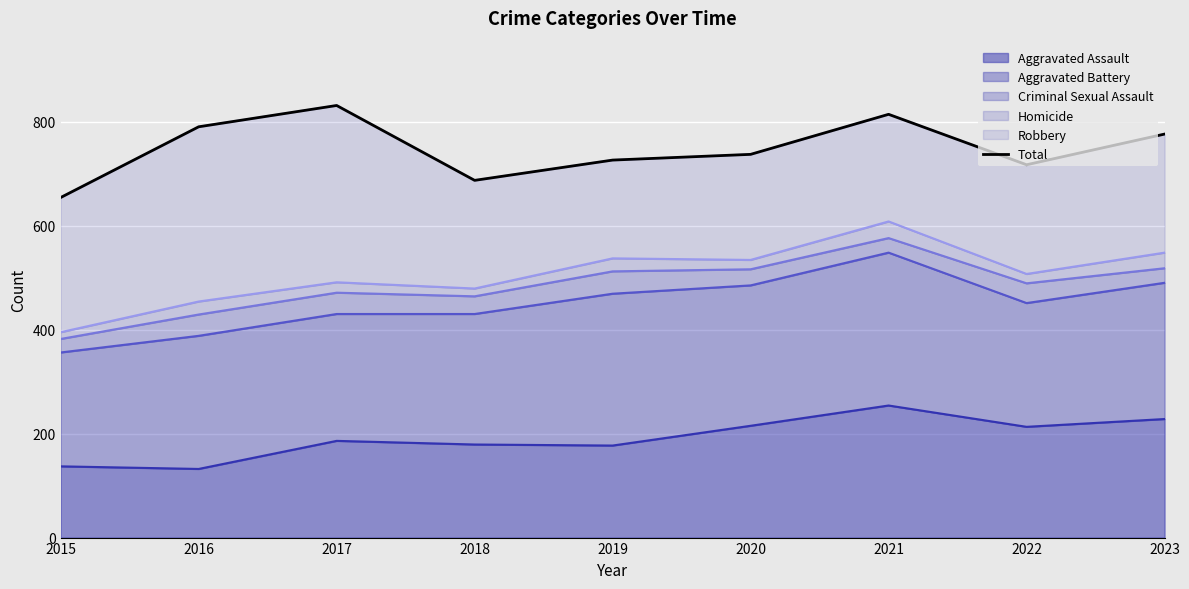

How many categories are shown in the chart?

9